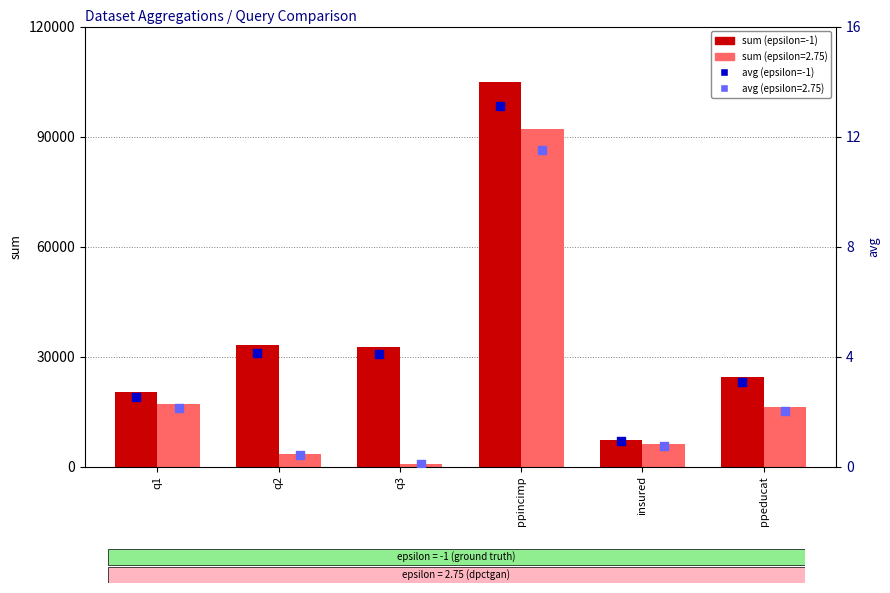

Which series has the largest Y range (max minus min)?

sum (epsilon=-1)